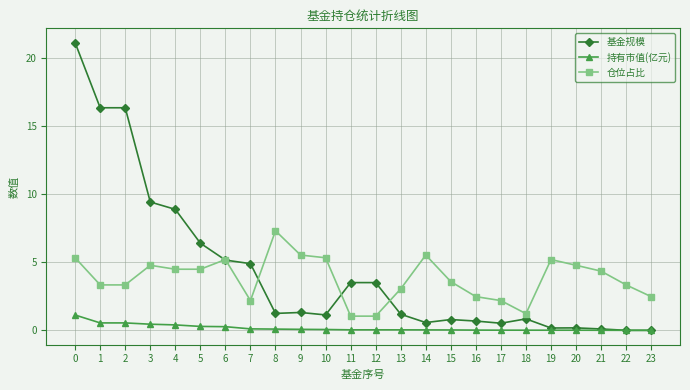

Which series has the largest total across all categories?

基金规模